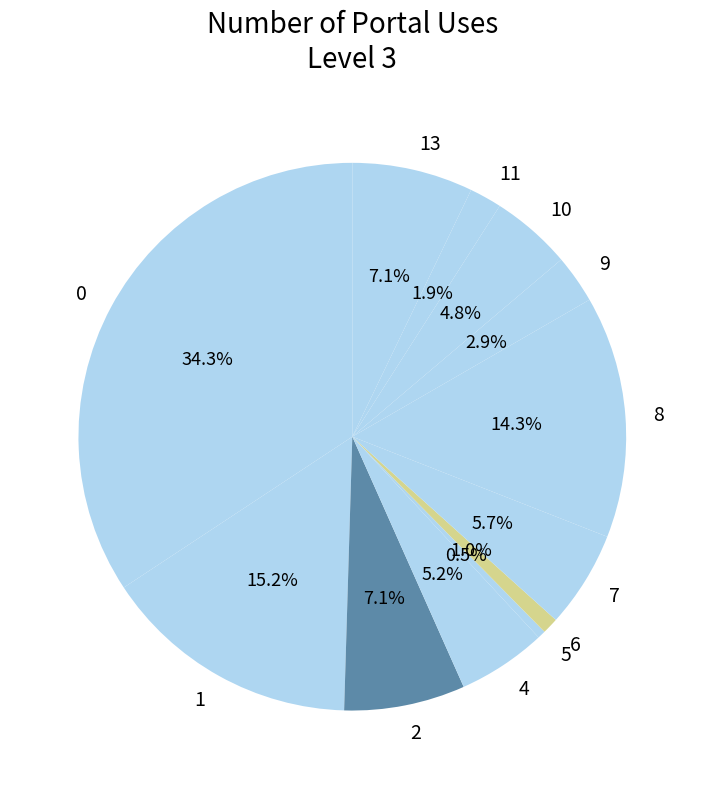

To the nearest percent, what is the difference between the 8 and 6 slice percentages?

13%